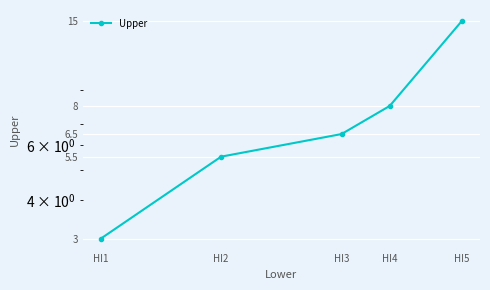

The value at HI4 is 8.0. True or false?

True